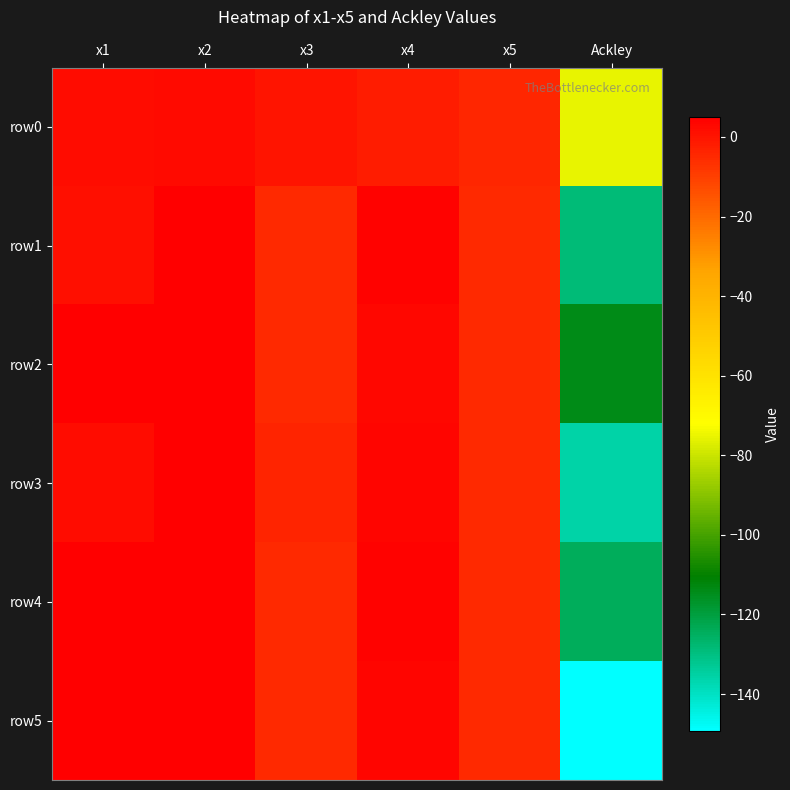

Between x1 and x2, which series saw the biggest shift?

row1